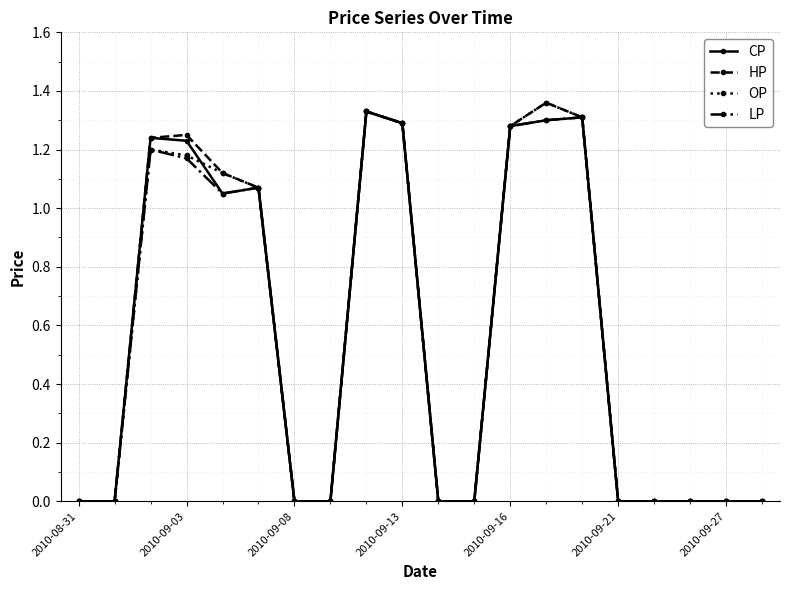

What is the average value of the LP series?

0.6